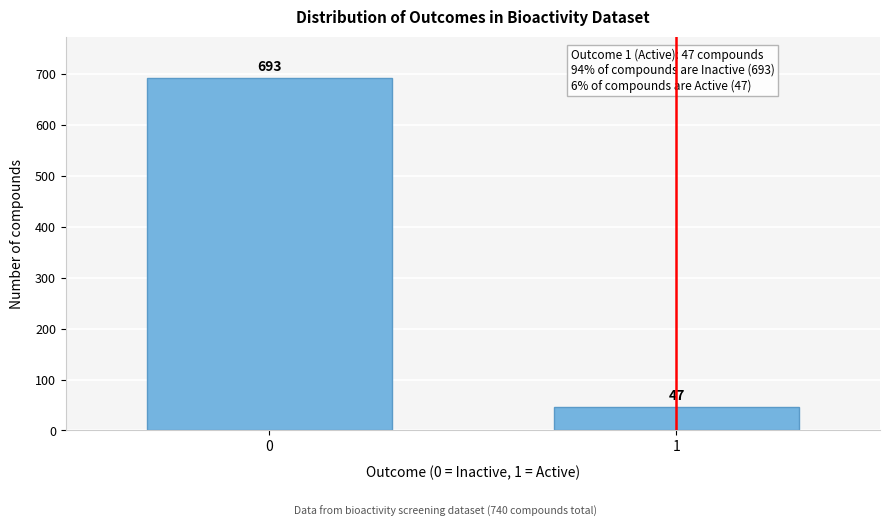

Reading left to right, transcribe all the data shown in this chart.

693	47